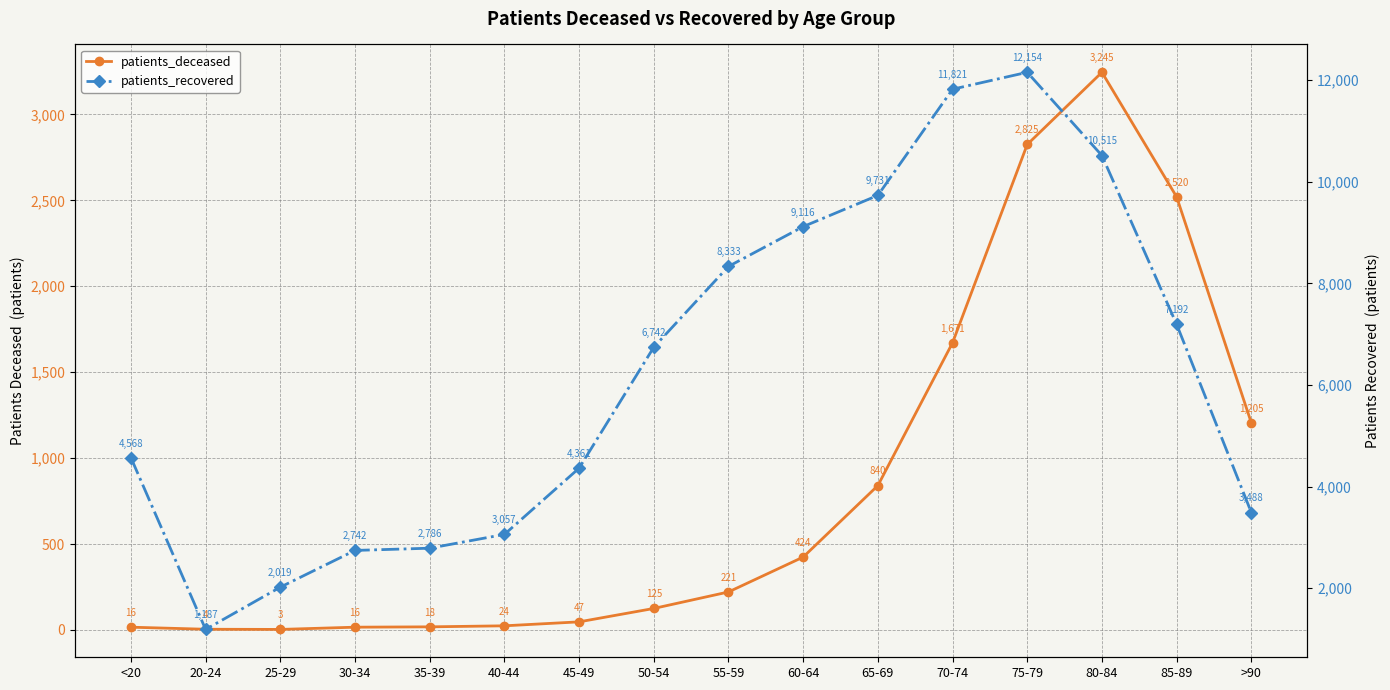

What is the spread (max minus min) of values at 80-84?

7270